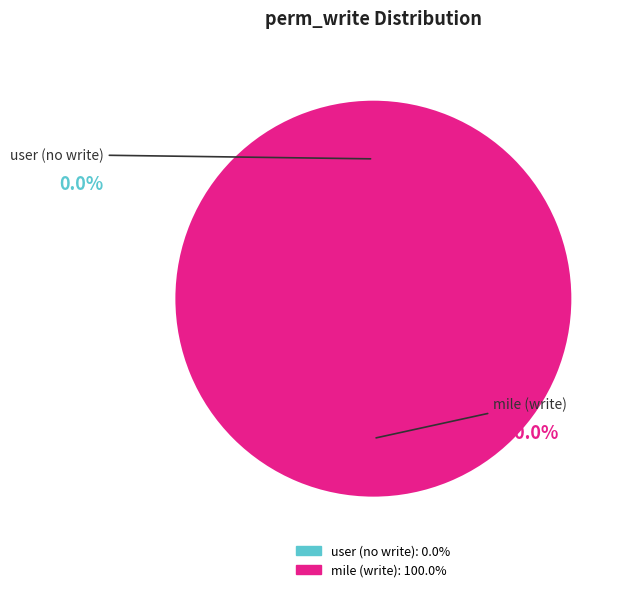

Between access_project_milestone_mile and access_project_milestone_user, which is larger?

access_project_milestone_mile